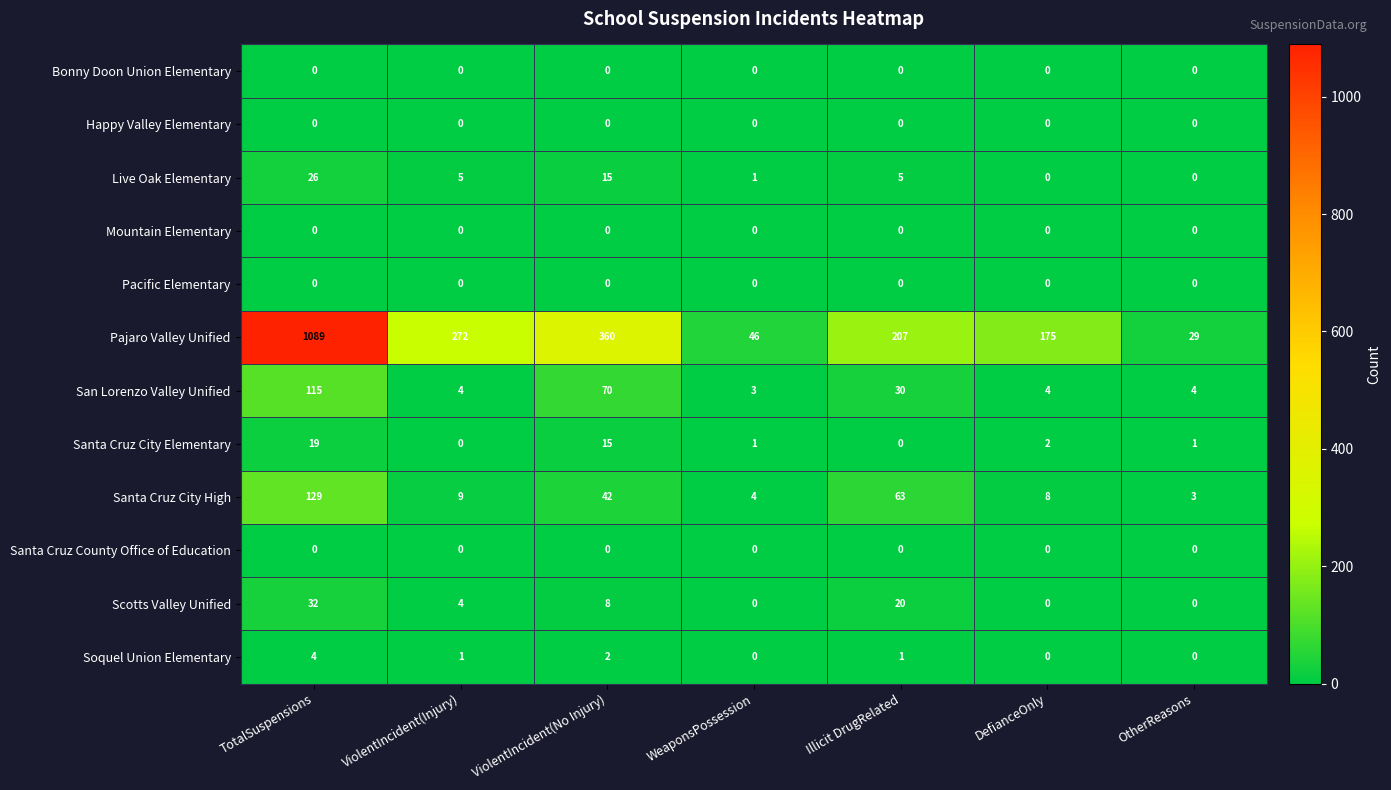

Where is Scotts Valley Unified nearest to the value 16?

Illicit DrugRelated